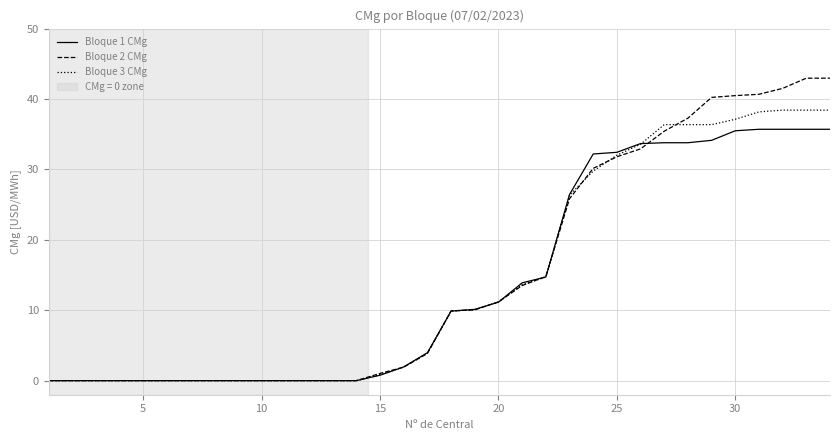

At how many categories does at least one series exceed 7?

17